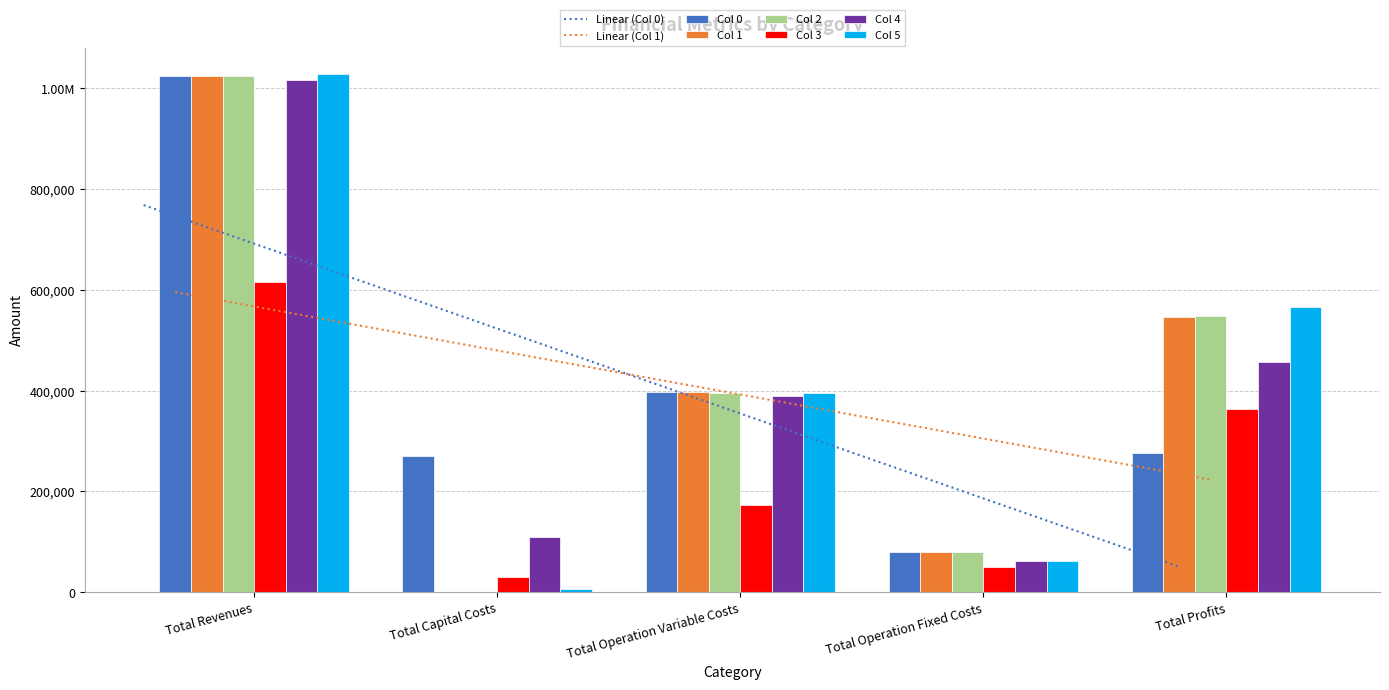

Reading left to right, list all the values displayed in this chart.

Col 0: 1023738.1	269632.0	397779.3	80200.4	276126.4
Col 1: 1023738.1	0.0	396646.9	80200.4	546890.9
Col 2: 1023738.1	0.0	395512.8	80200.4	548024.9
Col 3: 614979.4	29600.0	172626.3	49683.4	363069.7
Col 4: 1017432.4	109600.0	388934.4	61200.8	457697.2
Col 5: 1029367.1	5920.0	394735.5	62061.0	566650.6